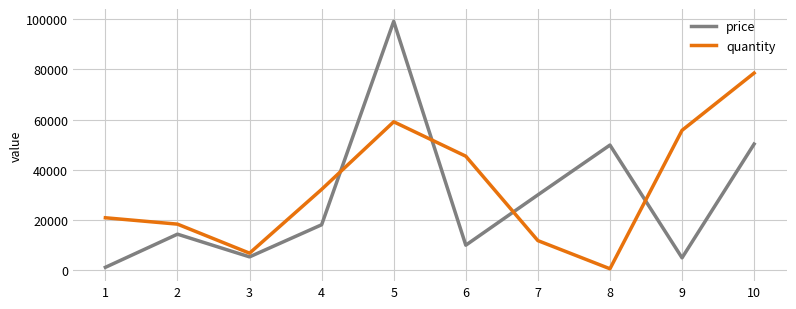

At how many categories does at least one series exceed 73719?

2